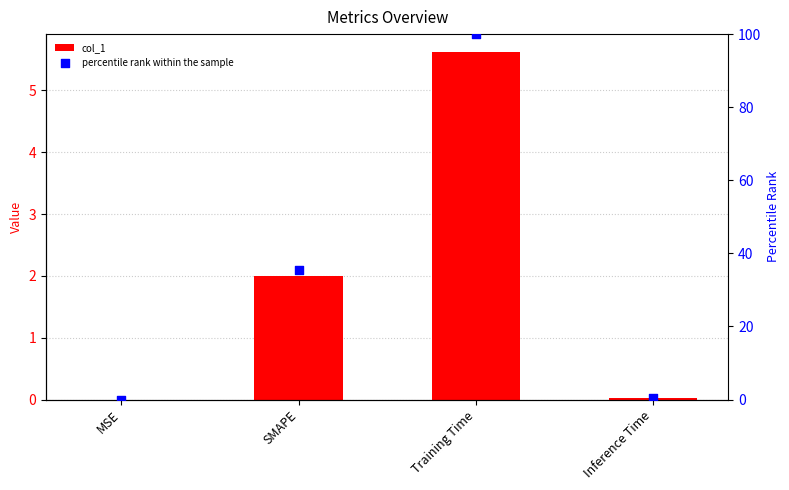

Which series contains the highest Y value?

percentile rank within the sample